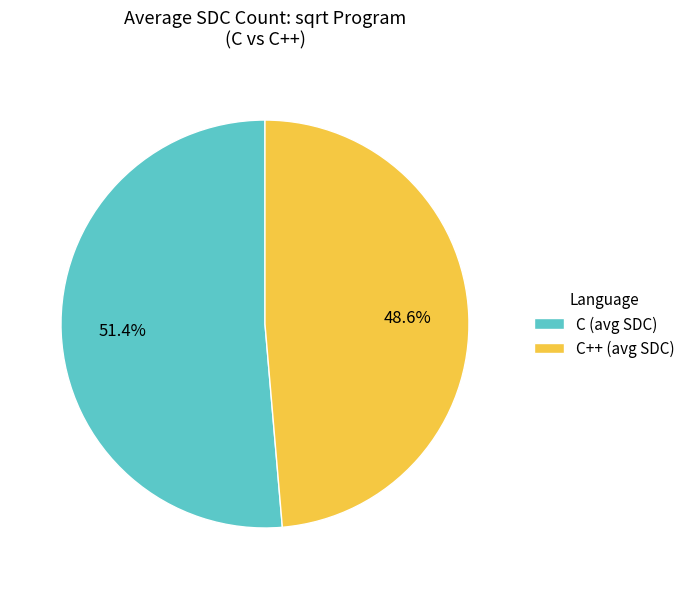

To the nearest percent, what is the combined percentage of C++ (avg SDC) and C (avg SDC)?

100%